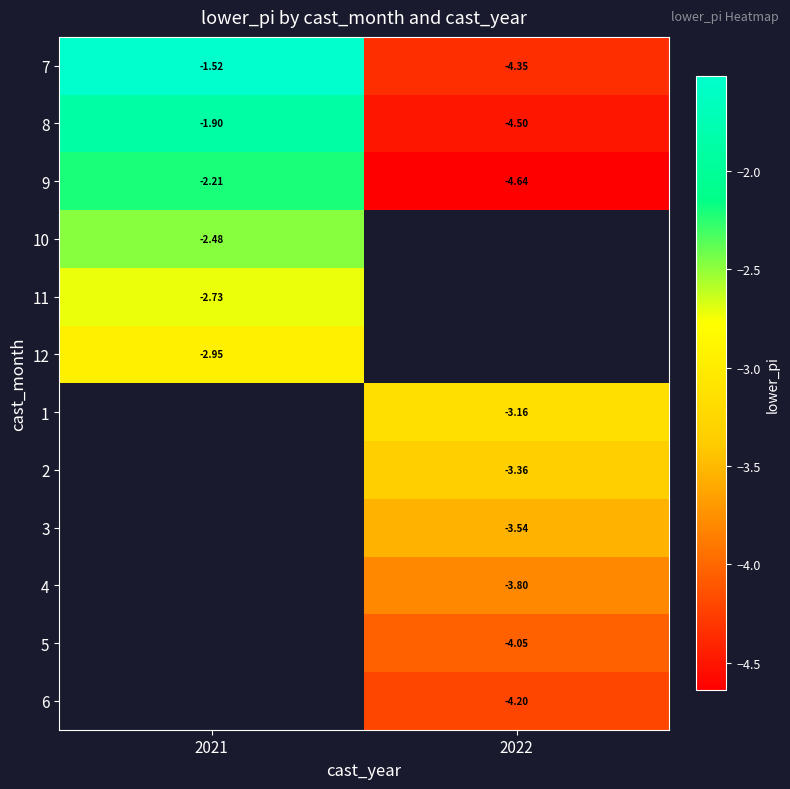

What is the lowest value of the 9 series?

-4.6